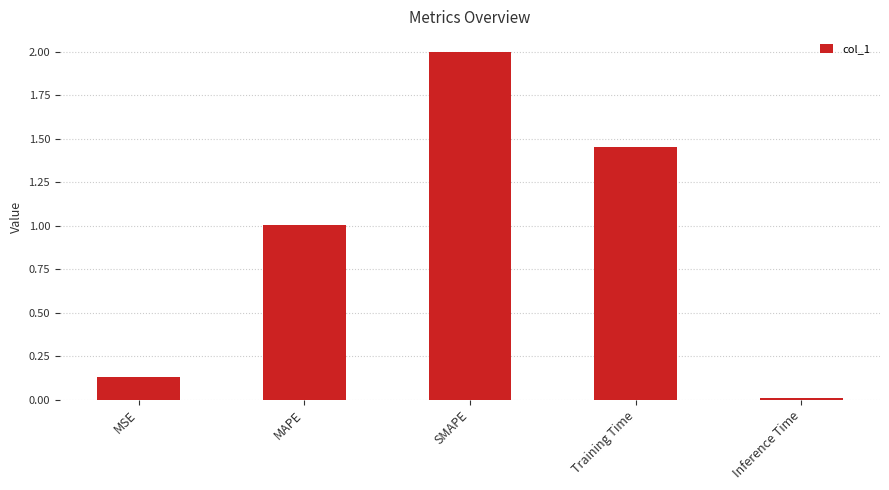

At which label is the value closest to 1?

MAPE